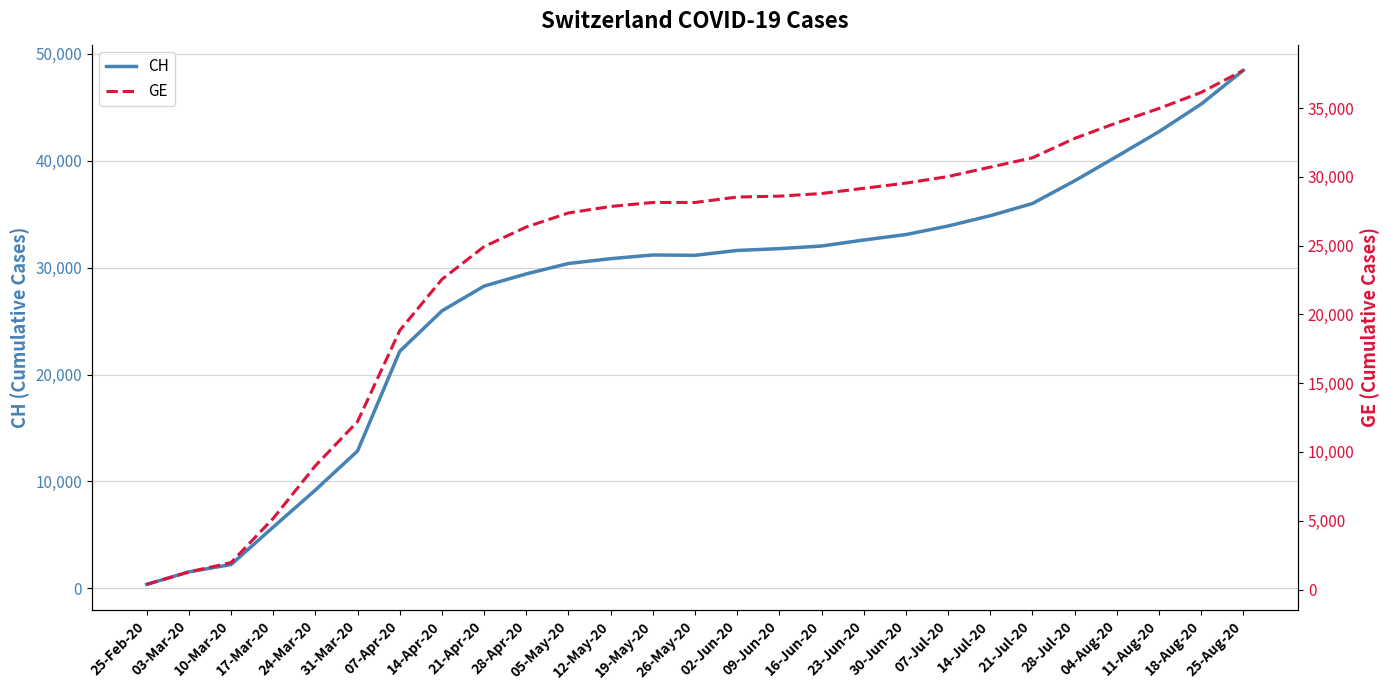

True or false: CH and GE cross at least once.

False